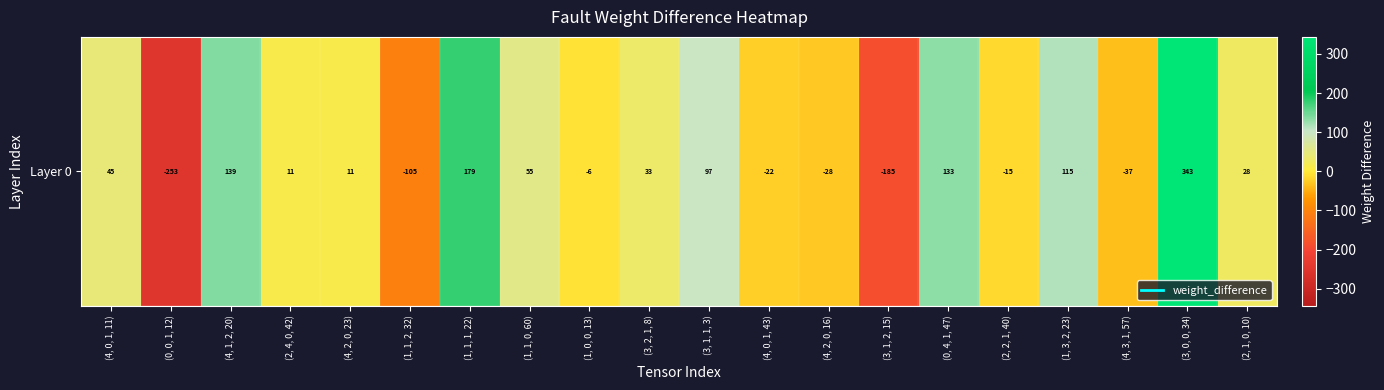

List the labels in order of value, smallest first.

(0, 0, 1, 12), (3, 1, 2, 15), (1, 1, 2, 32), (4, 3, 1, 57), (4, 2, 0, 16), (4, 0, 1, 43), (2, 2, 1, 40), (1, 0, 0, 13), (2, 4, 0, 42), (4, 2, 0, 23), (2, 1, 0, 10), (3, 2, 1, 8), (4, 0, 1, 11), (1, 1, 0, 60), (3, 1, 1, 3), (1, 3, 2, 23), (0, 4, 1, 47), (4, 1, 2, 20), (1, 1, 1, 22), (3, 0, 0, 34)